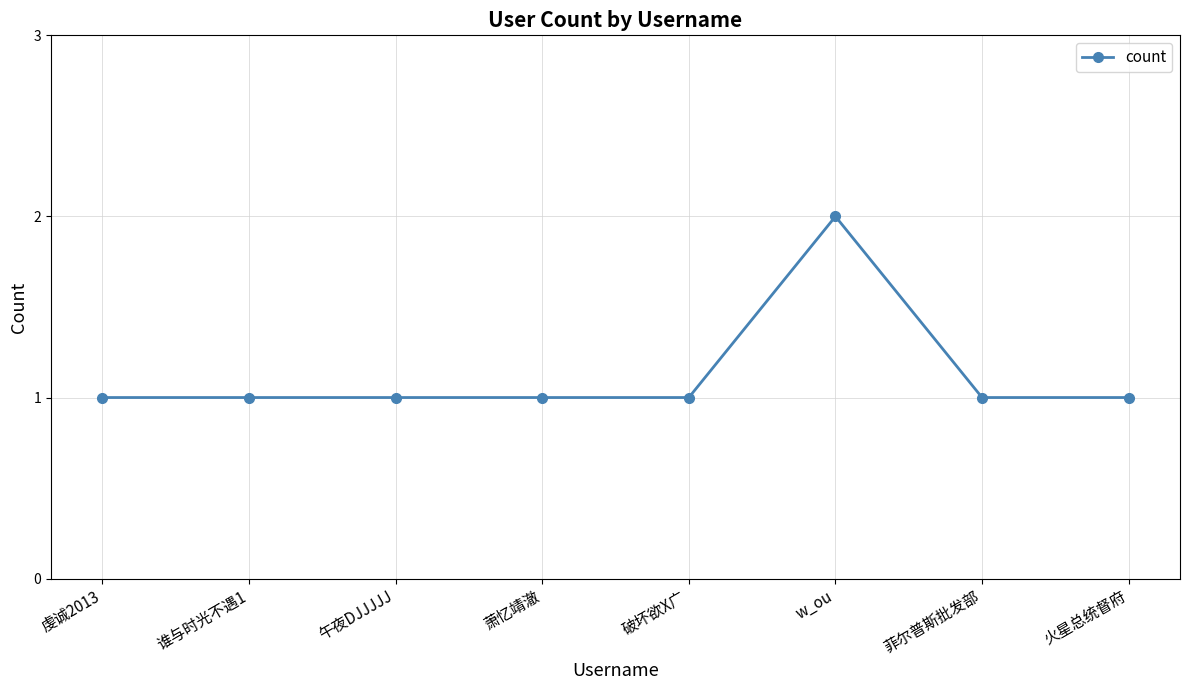

What is the value of the 4th point from the left?

1